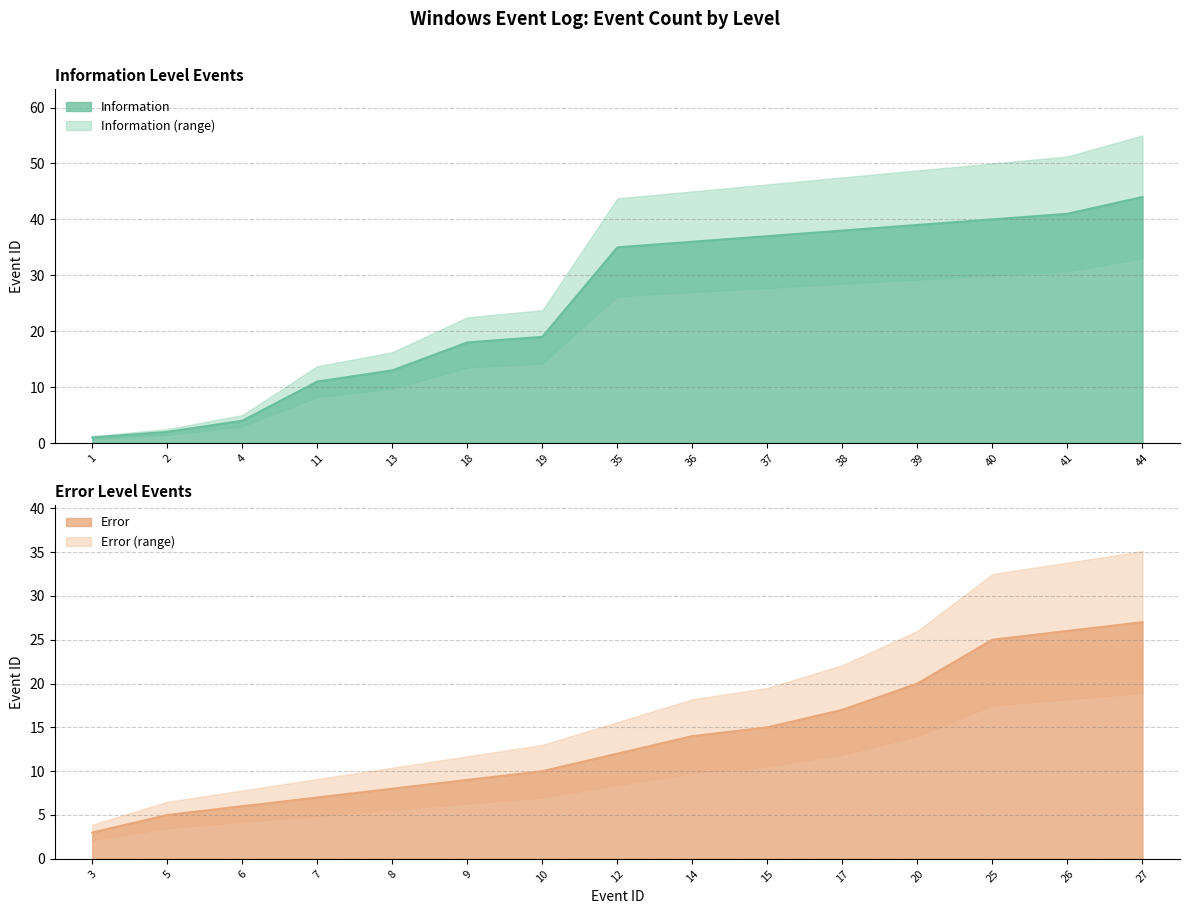

At which category is the sum across all series the highest?

44